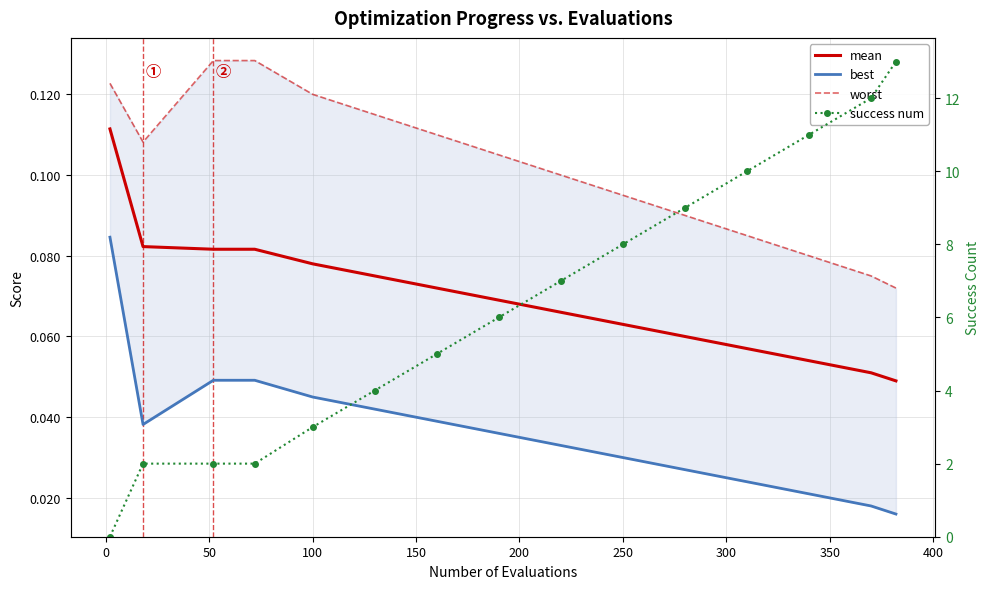

What is the greatest value displayed?

13.0